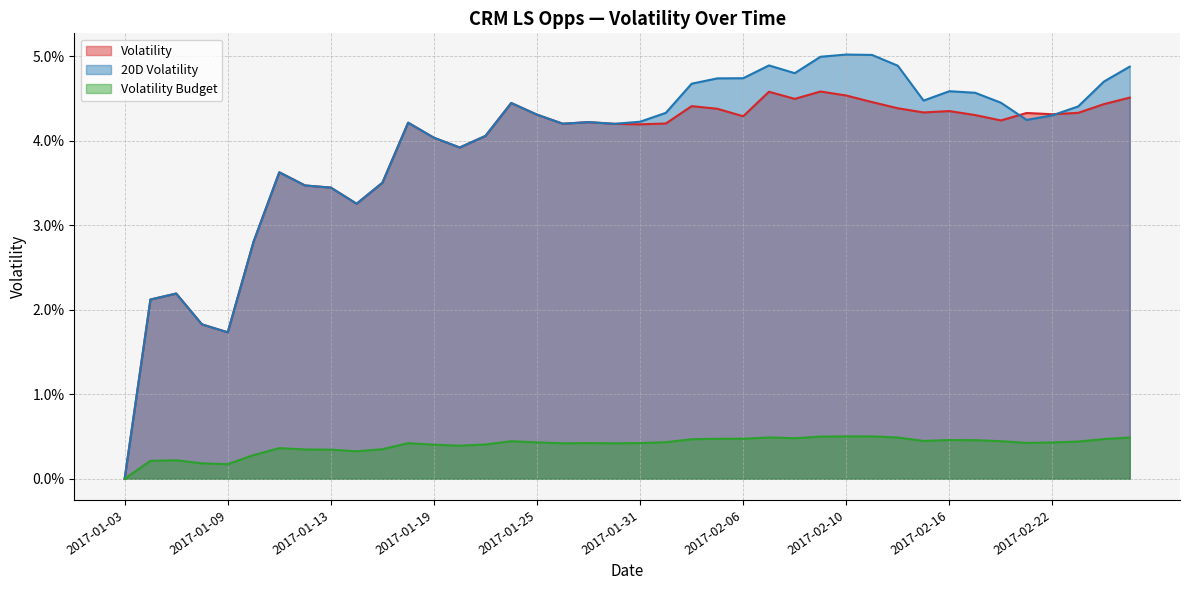

True or false: Volatility Budget and Volatility cross at least once.

False